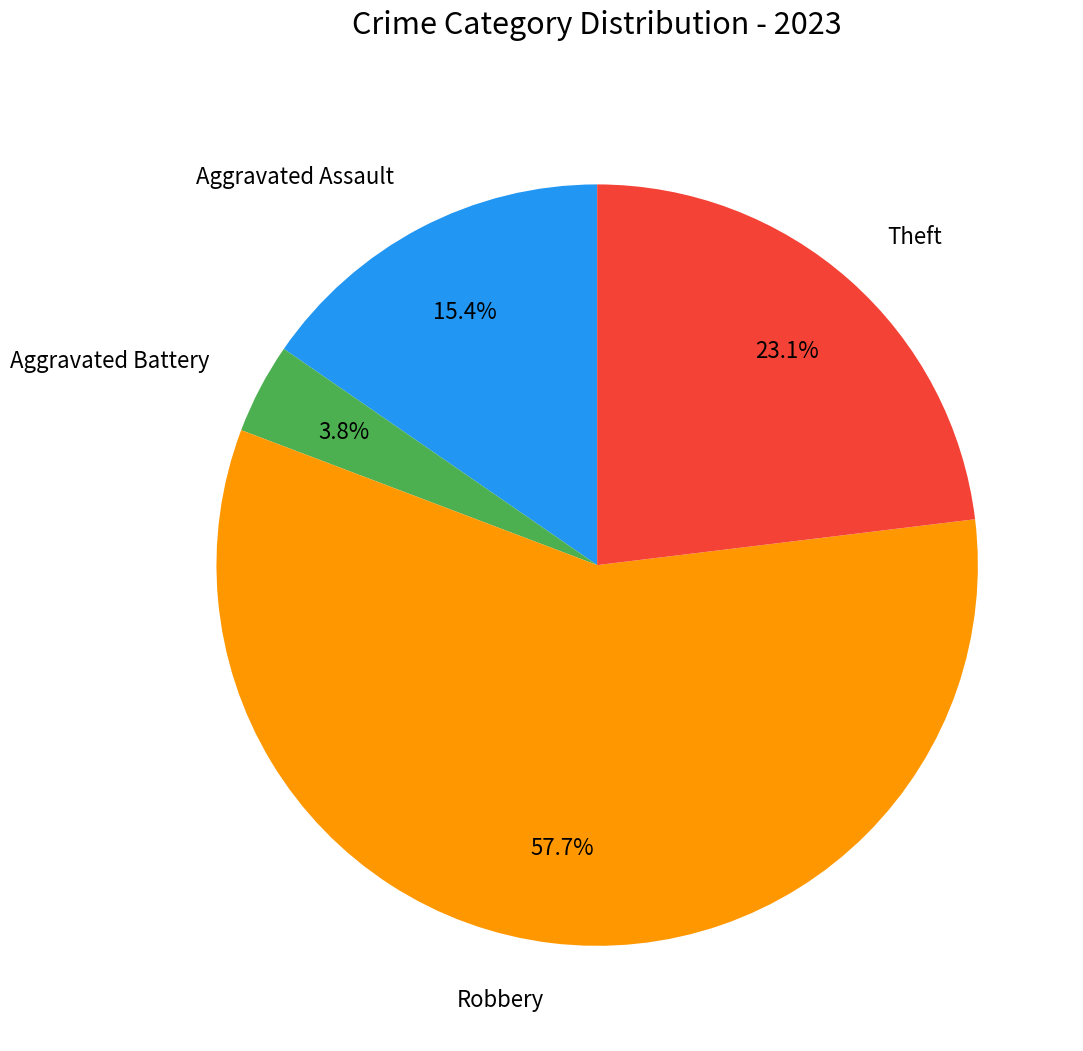

Which category has the biggest portion of the pie?

Robbery